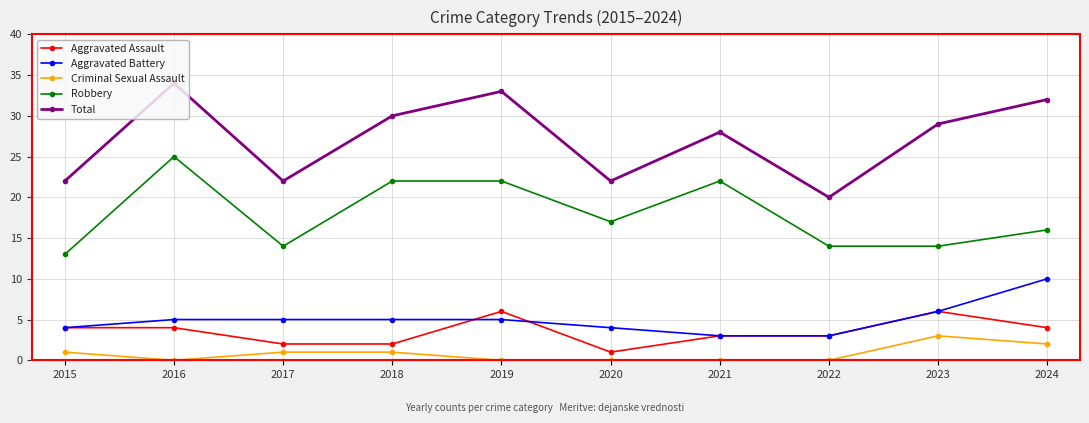

Reading left to right, what are all the values shown in this chart?

Aggravated Assault: 2015=4	2016=4	2017=2	2018=2	2019=6	2020=1	2021=3	2022=3	2023=6	2024=4
Aggravated Battery: 2015=4	2016=5	2017=5	2018=5	2019=5	2020=4	2021=3	2022=3	2023=6	2024=10
Criminal Sexual Assault: 2015=1	2016=0	2017=1	2018=1	2019=0	2020=0	2021=0	2022=0	2023=3	2024=2
Robbery: 2015=13	2016=25	2017=14	2018=22	2019=22	2020=17	2021=22	2022=14	2023=14	2024=16
Total: 2015=22	2016=34	2017=22	2018=30	2019=33	2020=22	2021=28	2022=20	2023=29	2024=32